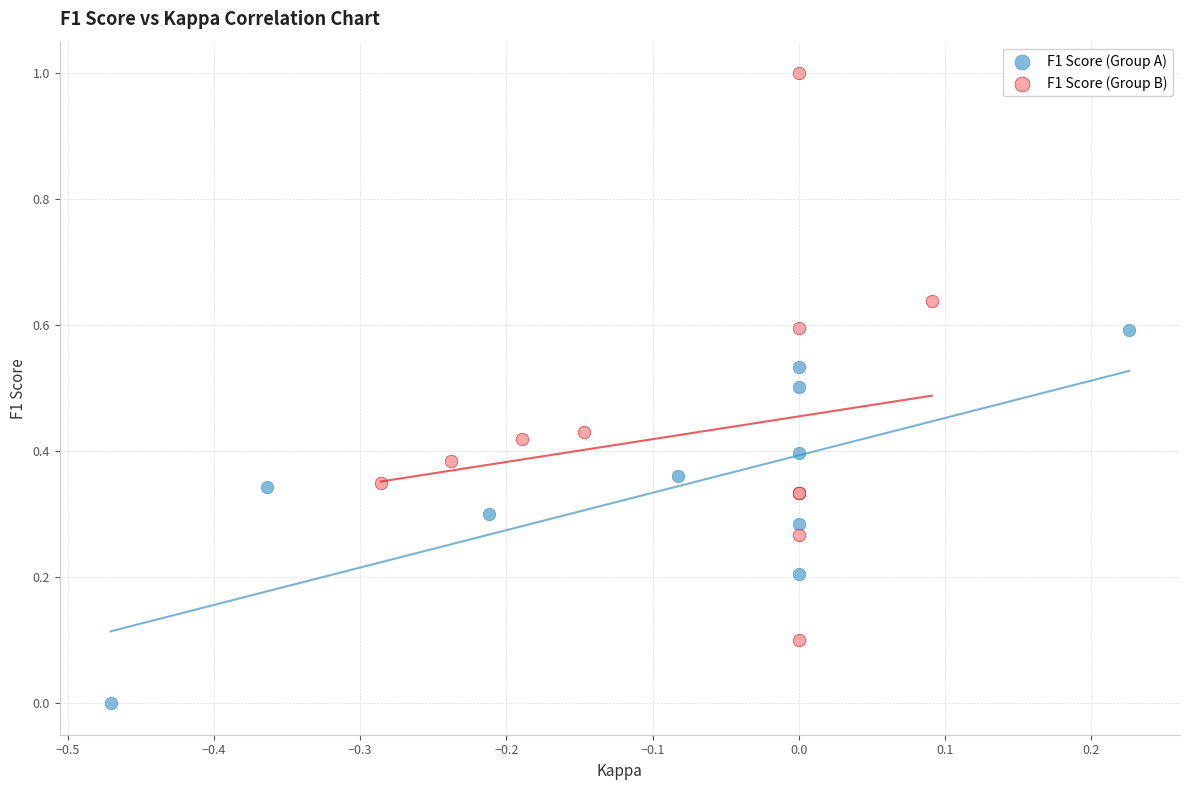

Which series contains the lowest Y value?

F1 Score (Group A)